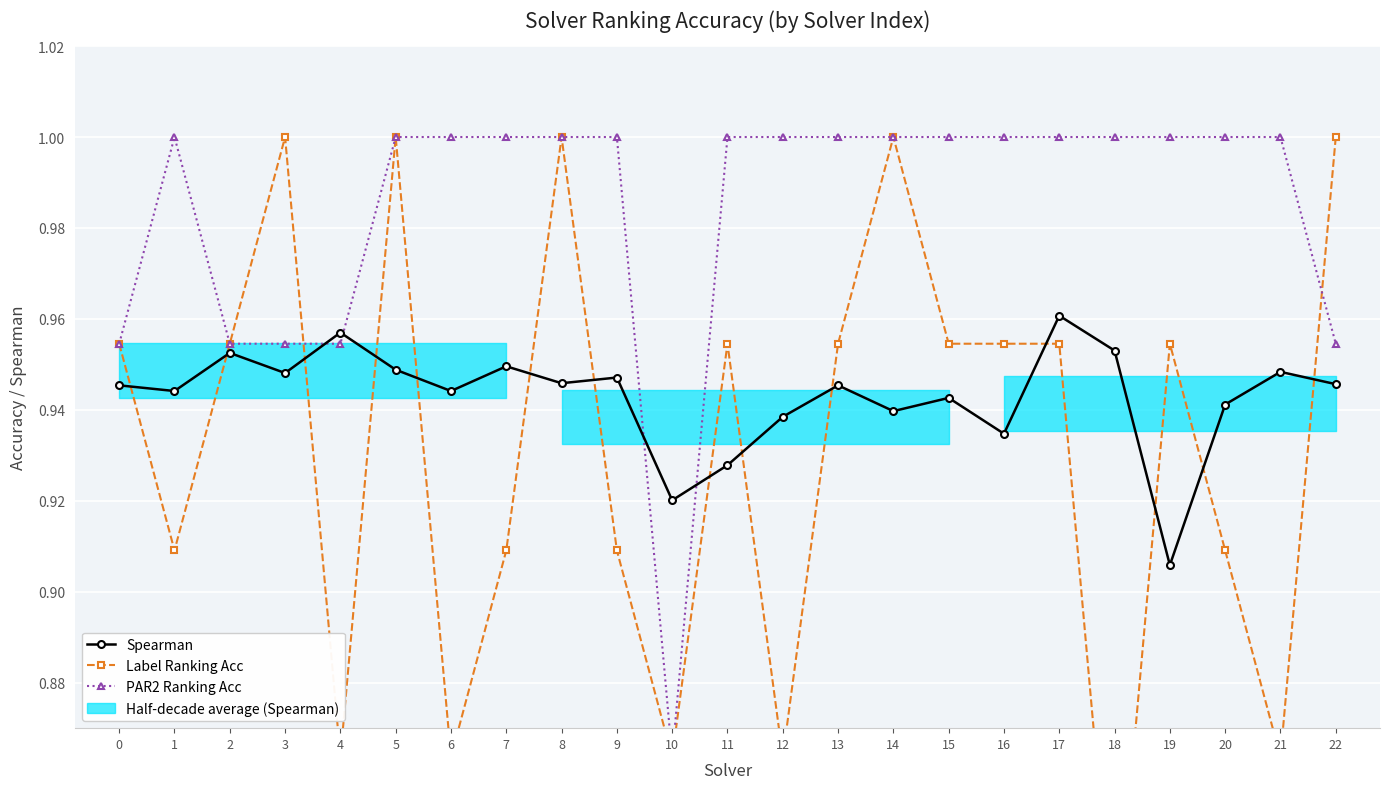

Which category has the highest value in the Spearman series?

17